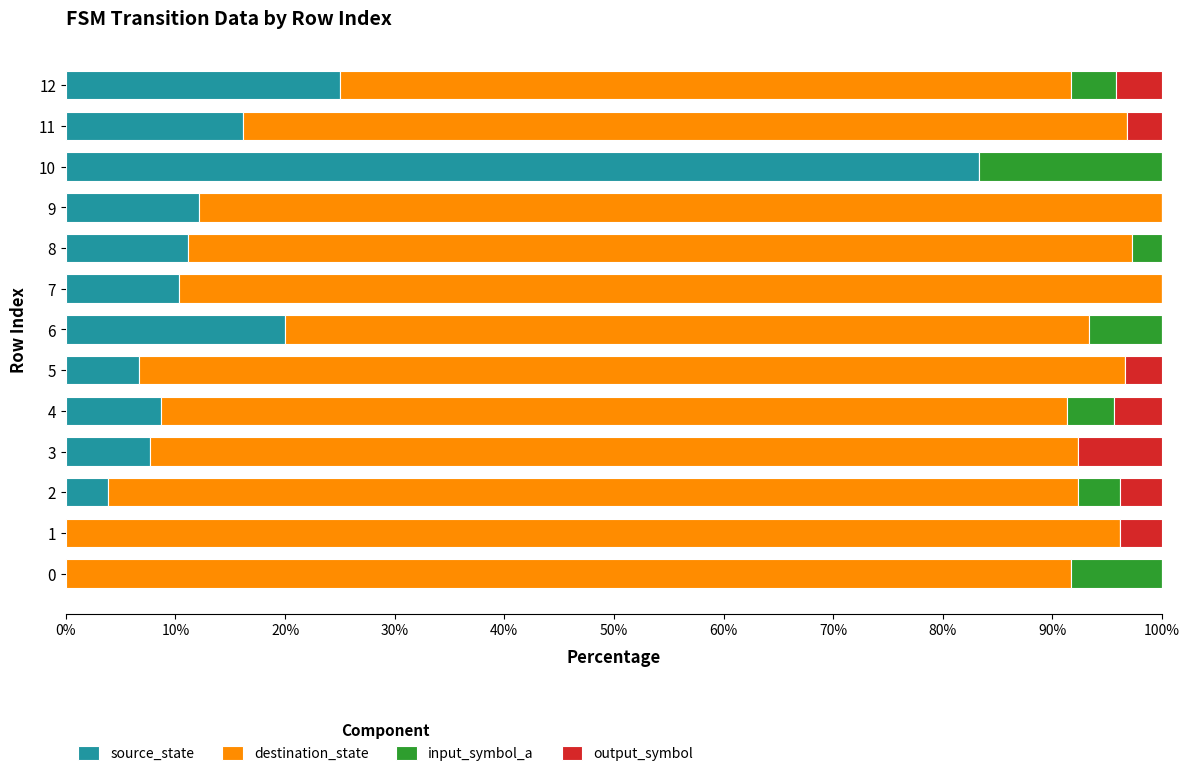

What is the sum of all source_state values?

204.9